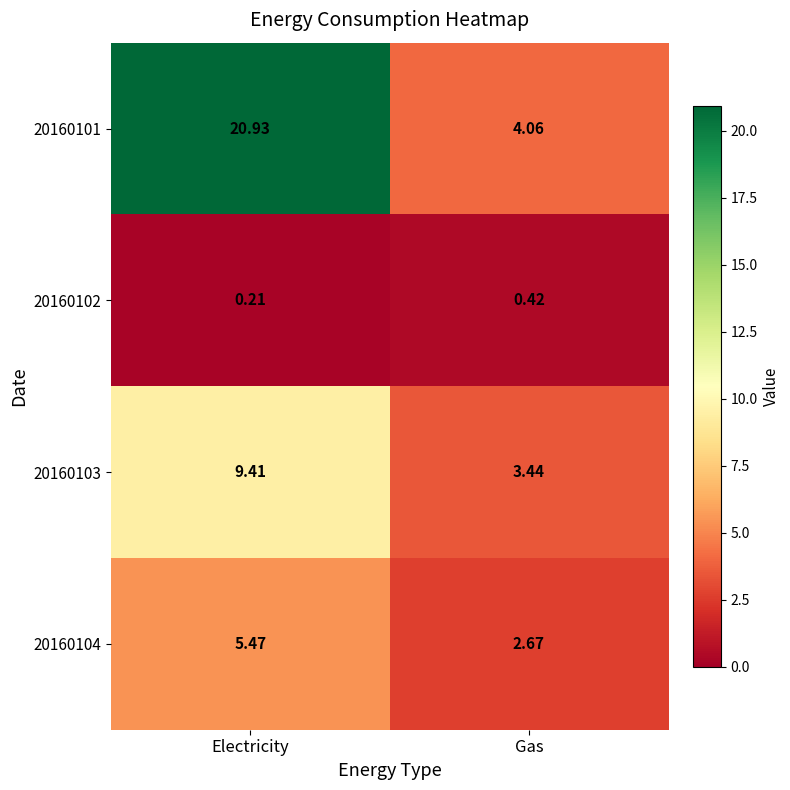

At which category does the chart reach its peak across all series?

Electricity